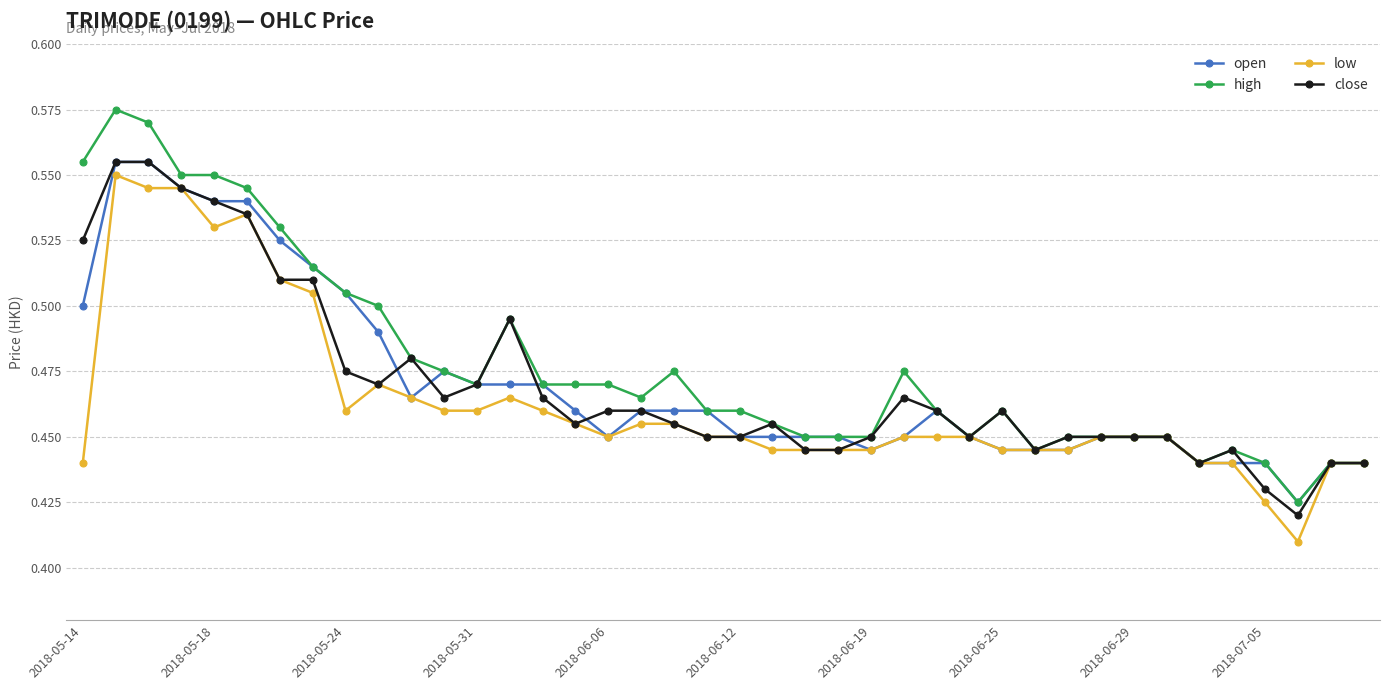

True or false: low has more than 2 points higher than both neighbors.

True